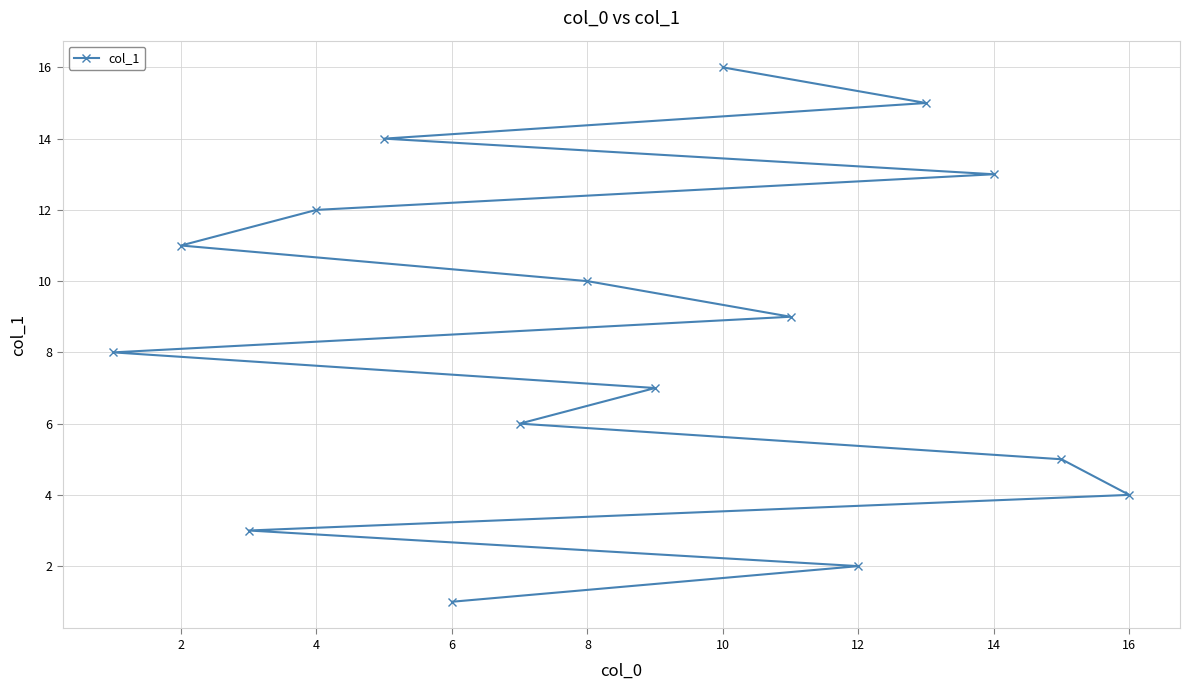

The chart shows a value of 4 at 16. True or false?

True